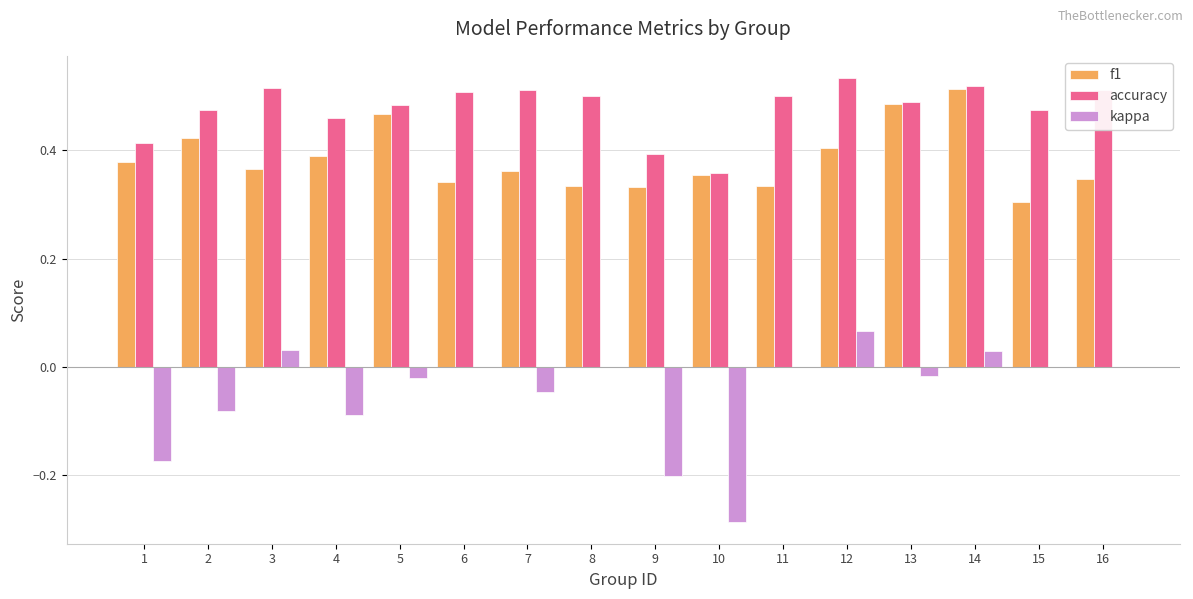

Is the value of f1 at 3 greater than the value of accuracy at 7?

No